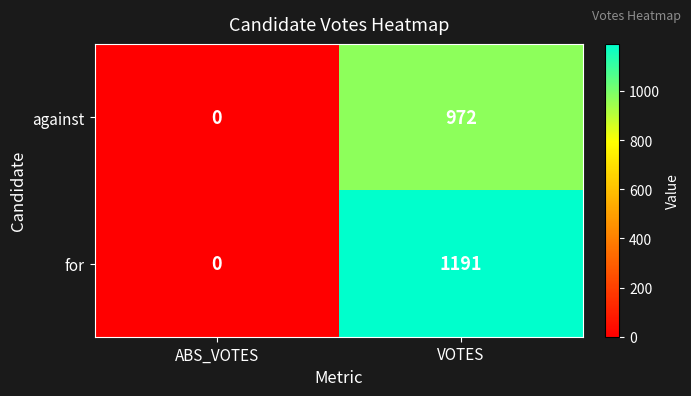

Rank the series by their maximum value, from highest to lowest.

for, against